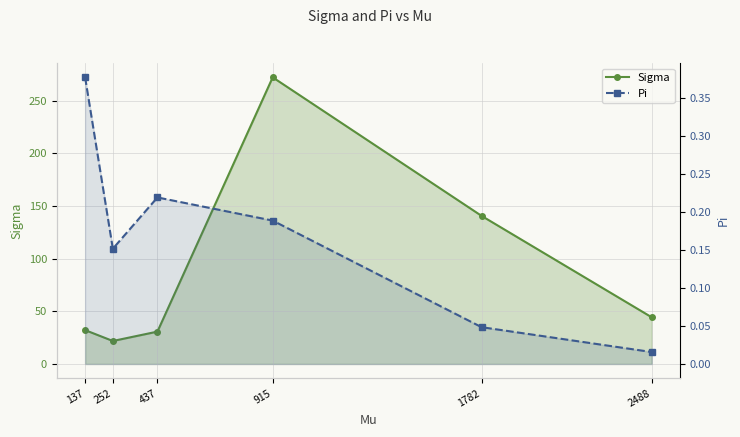

Rank the series by their average value, from highest to lowest.

Sigma, Pi